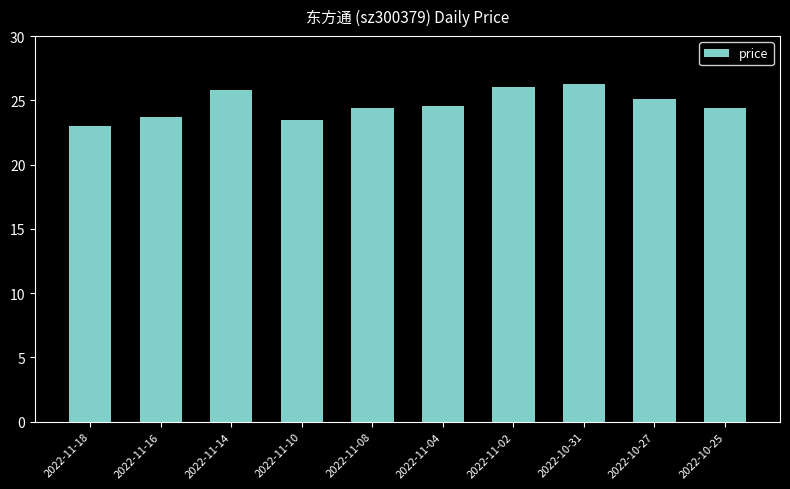

Reading right to left, extract all data points from this chart.

24.4	25.1	26.3	26.0	24.6	24.4	23.5	25.8	23.7	23.0